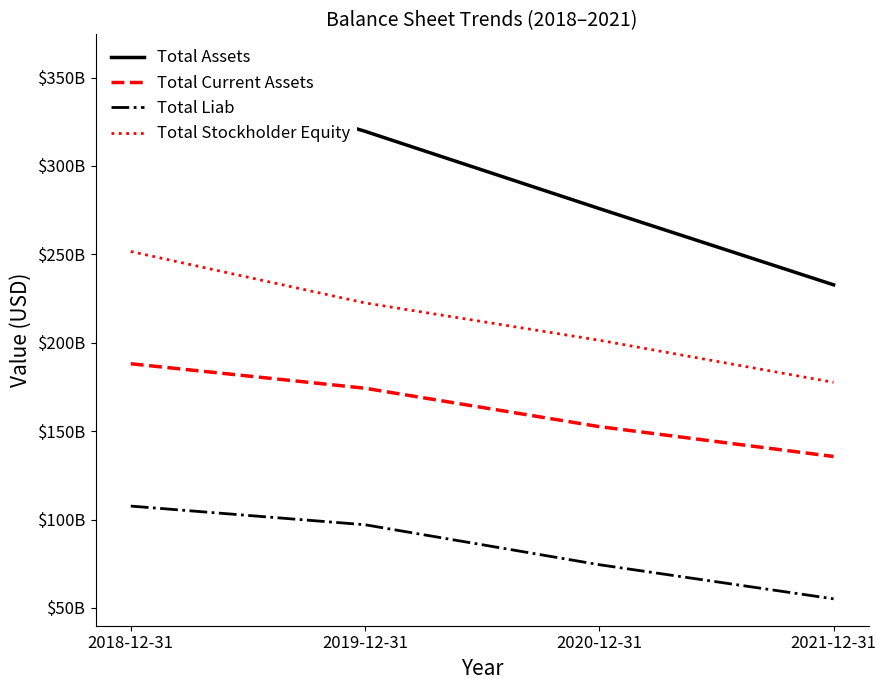

What is the smallest value displayed?

55164000000